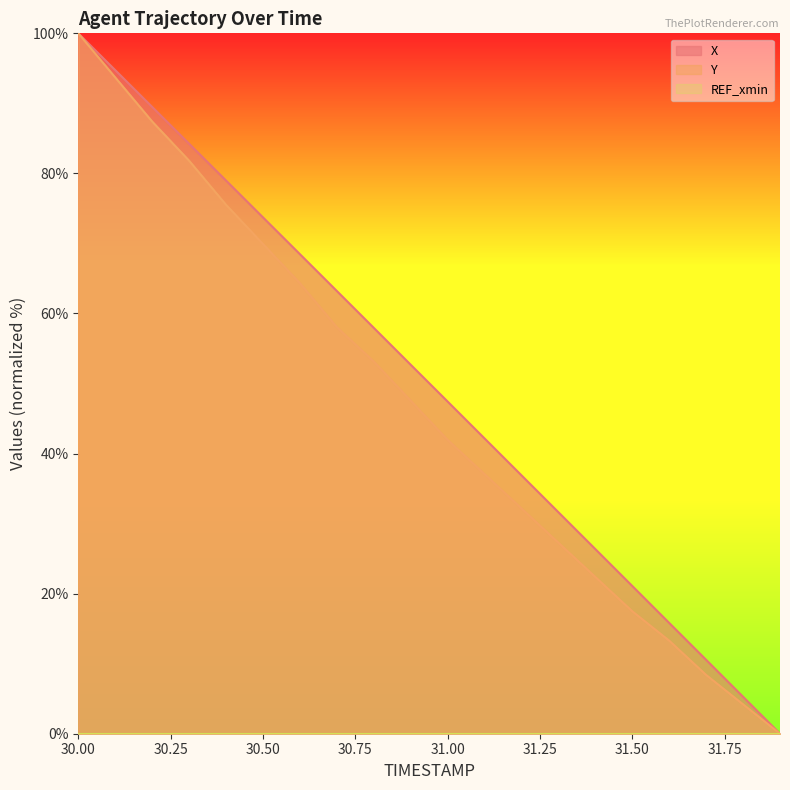

Which label corresponds to the largest value in the chart?

30.00